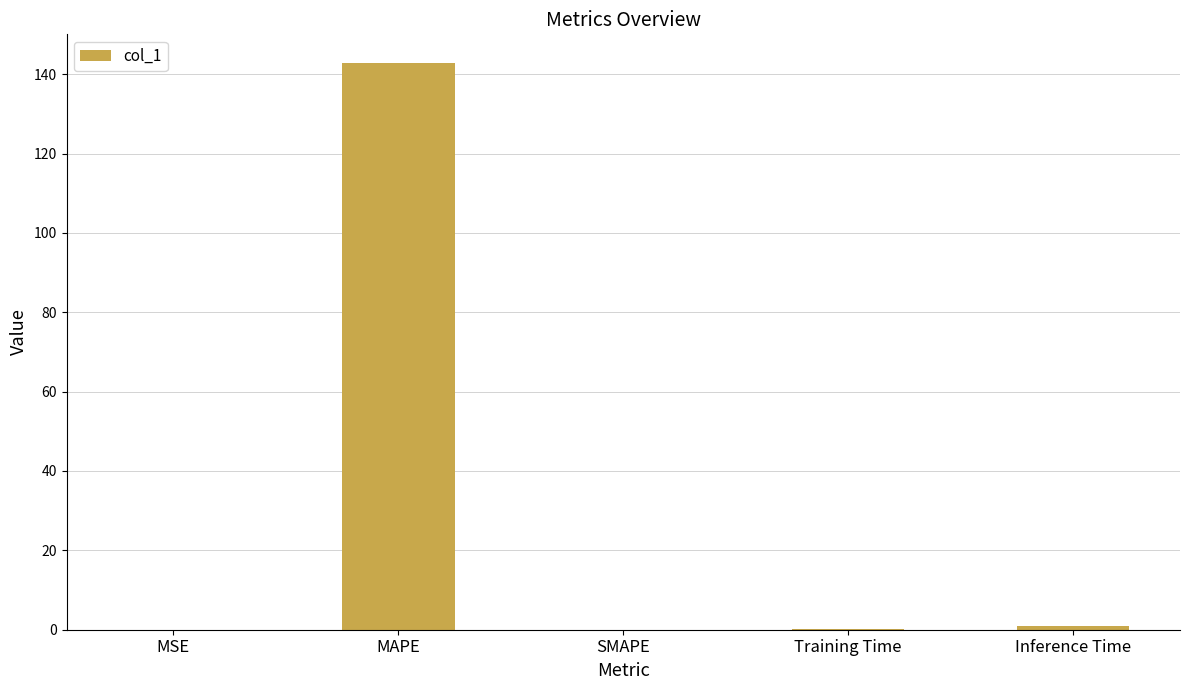

Read the value at MAPE.

142.9